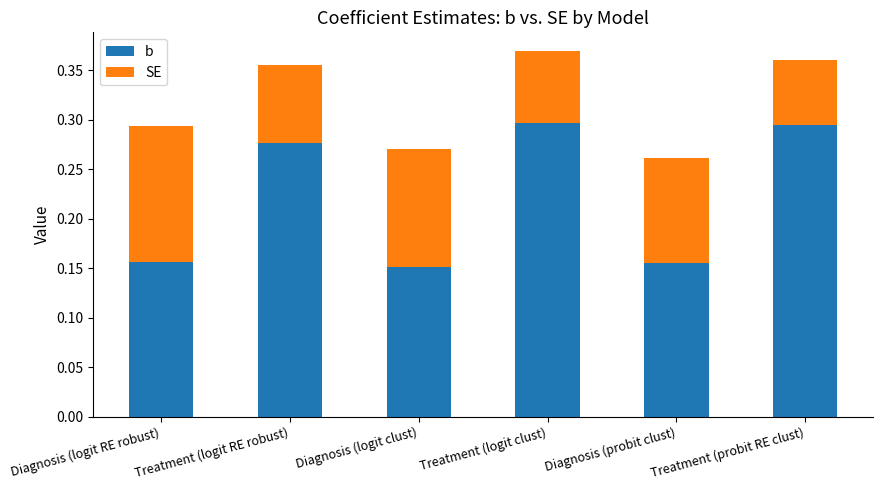

Which series changed the most between Diagnosis (probit clust) and Treatment (probit RE clust)?

b